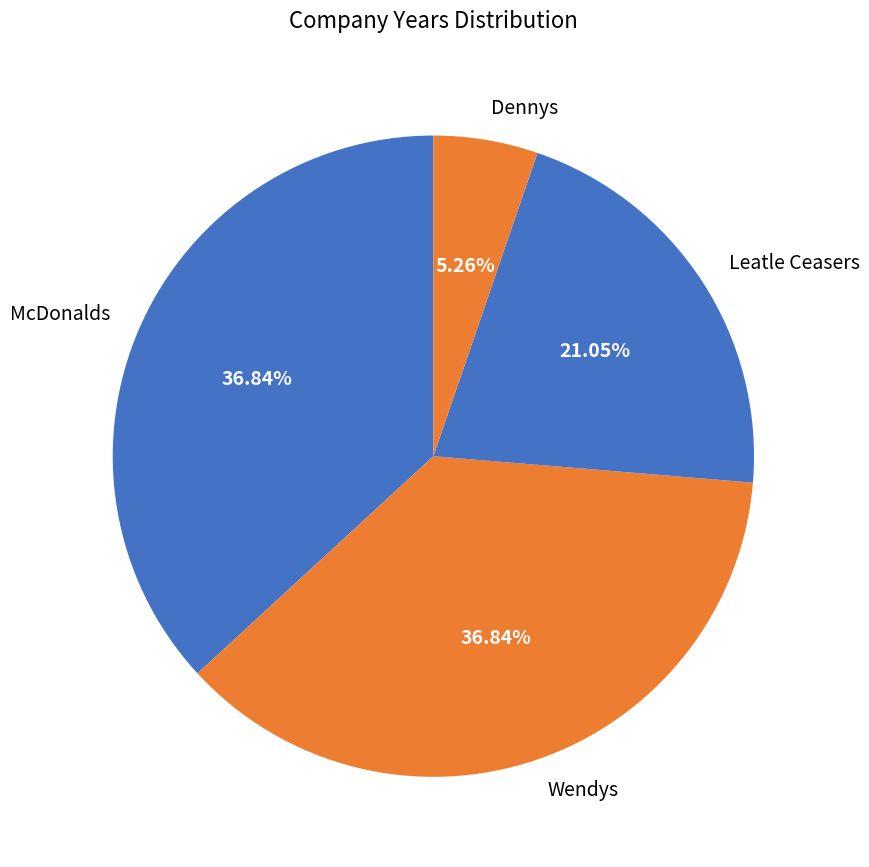

Does Wendys represent more than half of the total?

No